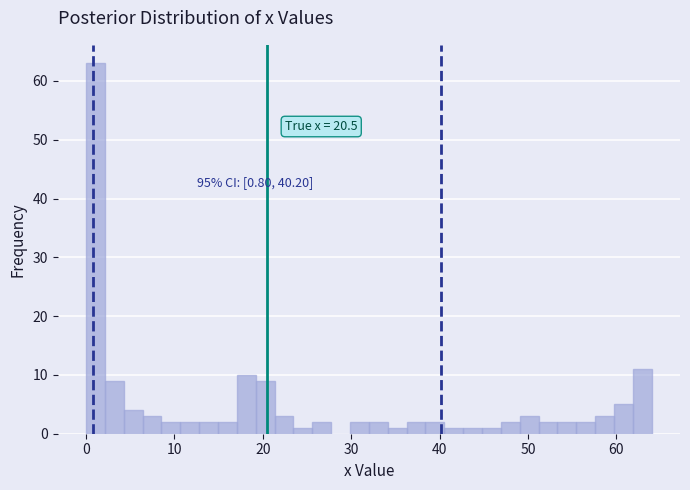

Read against the x-axis, roughly where is the centre of the tallest bar?

1